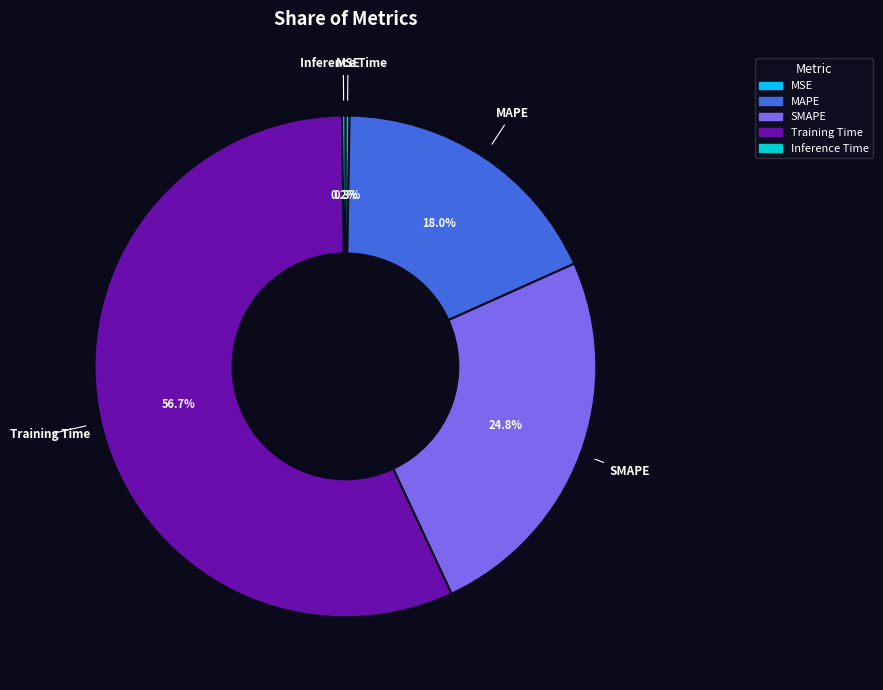

Which slice represents more than half of the pie?

Training Time